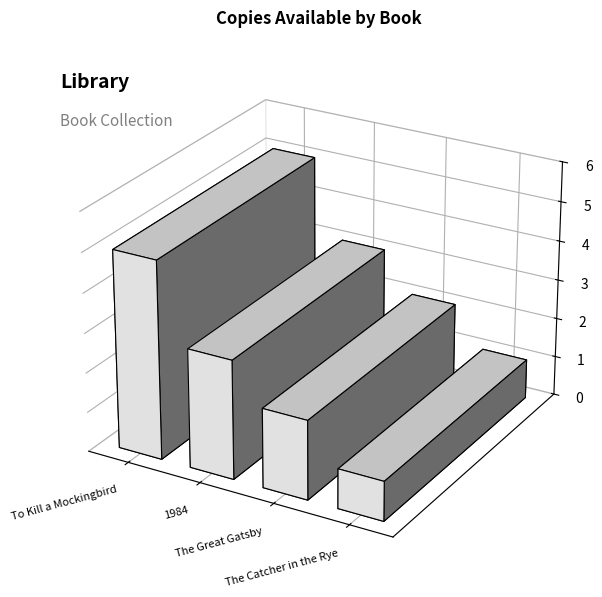

What is the ratio of the value at The Catcher in the Rye to the value at To Kill a Mockingbird?

0.2